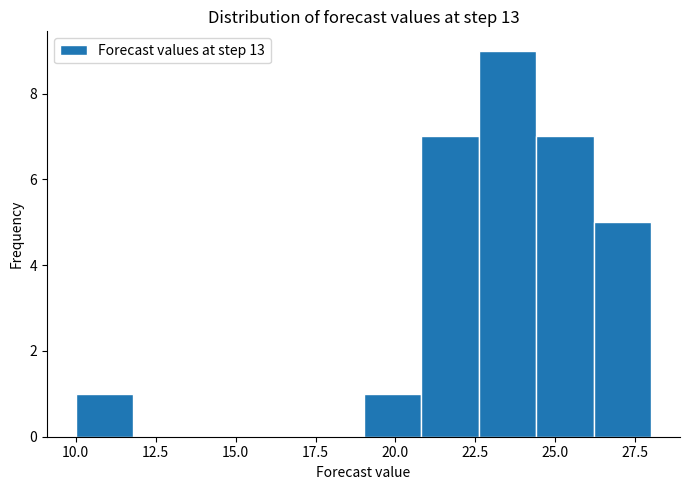

Around what value on the x-axis is the tallest bar? Give the approximate position of its centre, as read against the axis.

23.5